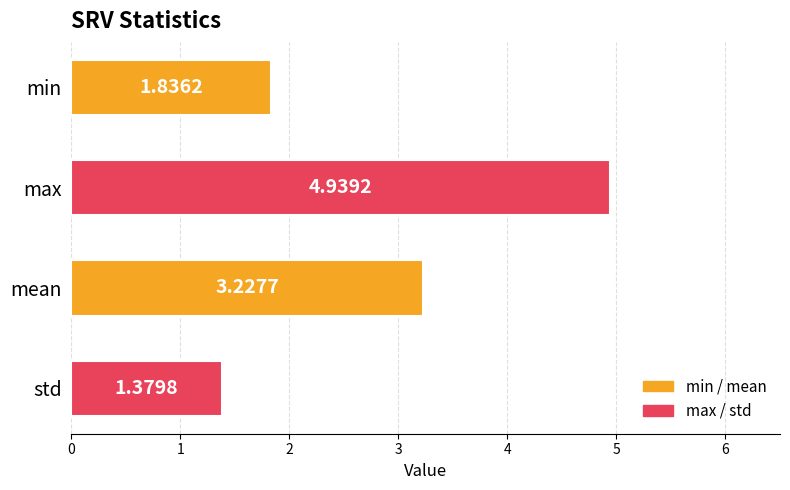

What is the label of the 1st bar from the top?

min